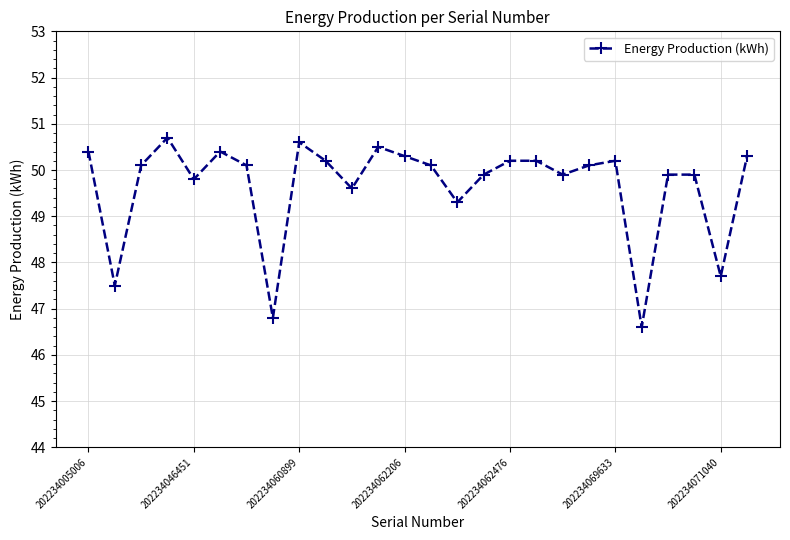

How many interior local valleys (lower than both neighbors) does the data have?

8